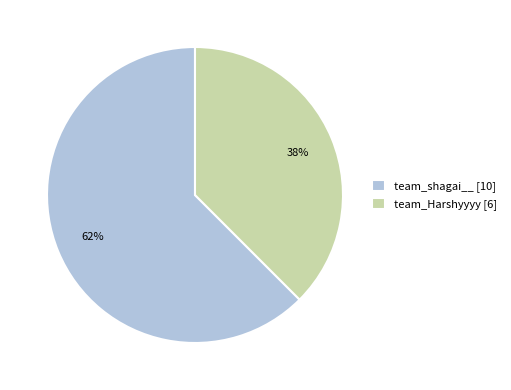

To the nearest percent, what is the combined percentage of team_shagai__ and team_Harshyyyy?

100%